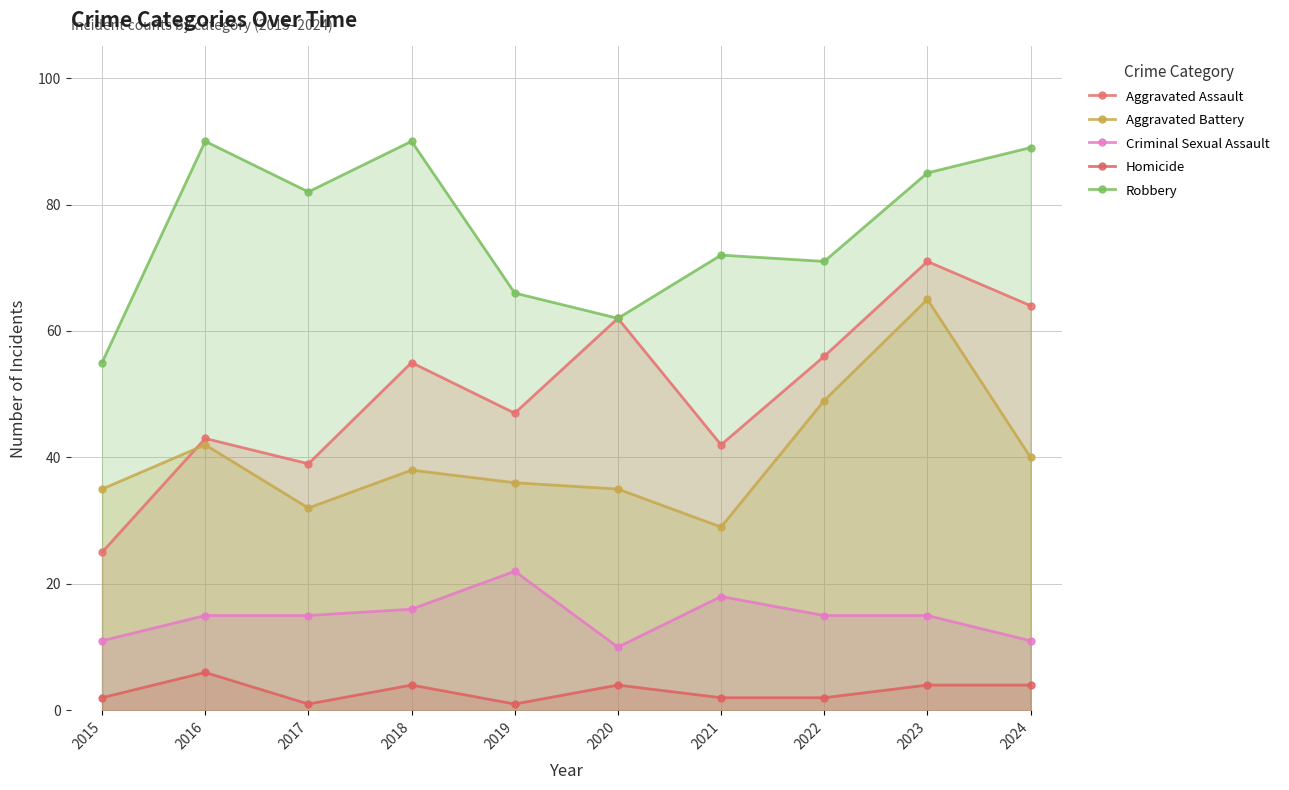

Between 2018 and 2021, which series saw the biggest shift?

Robbery